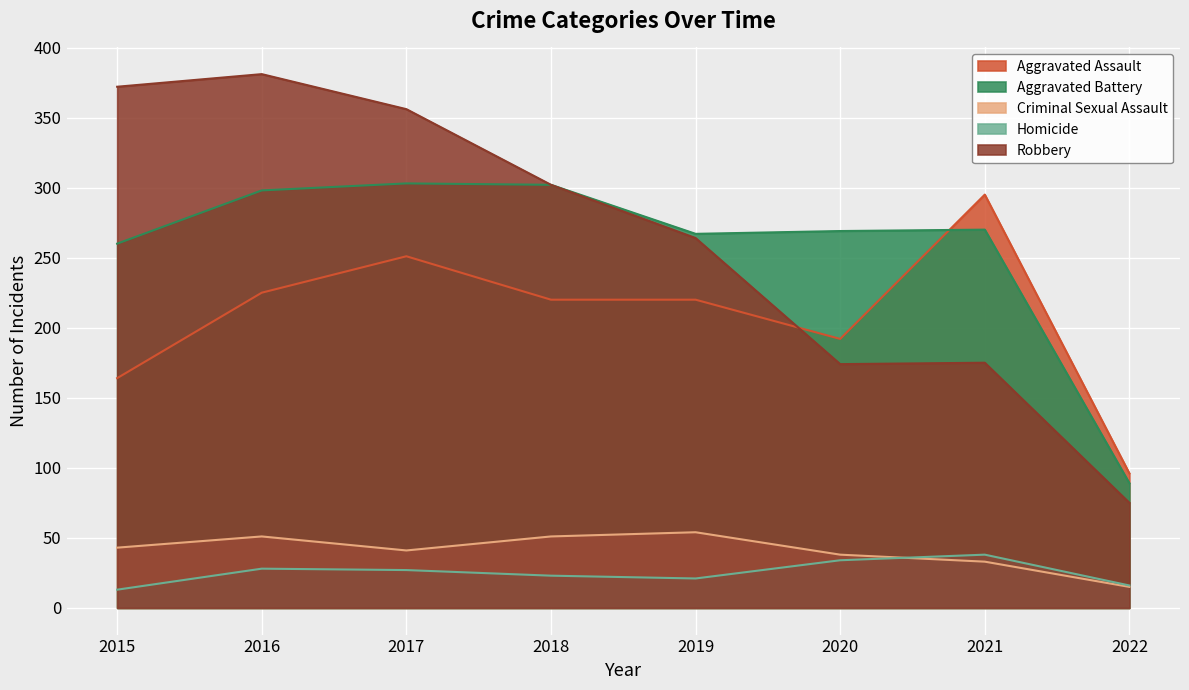

How many interior local peaks does the Robbery series have?

2